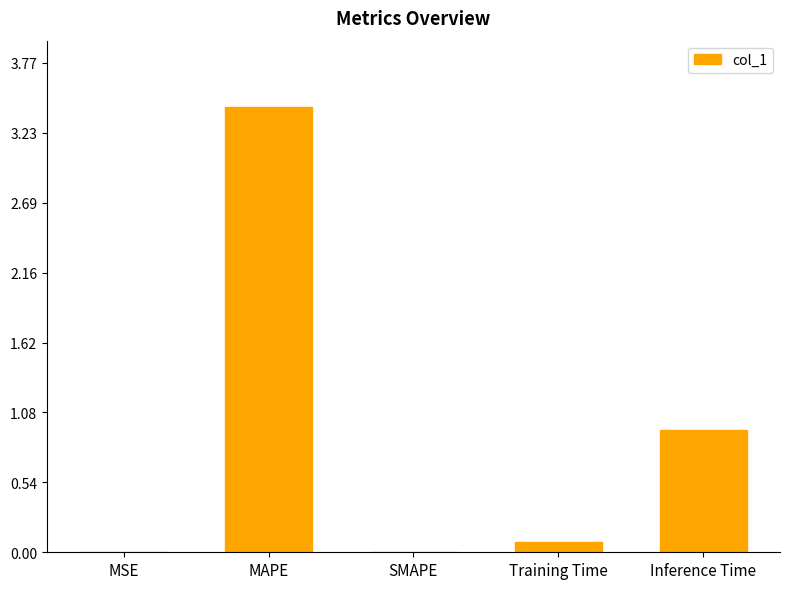

Are the bars horizontal?

No